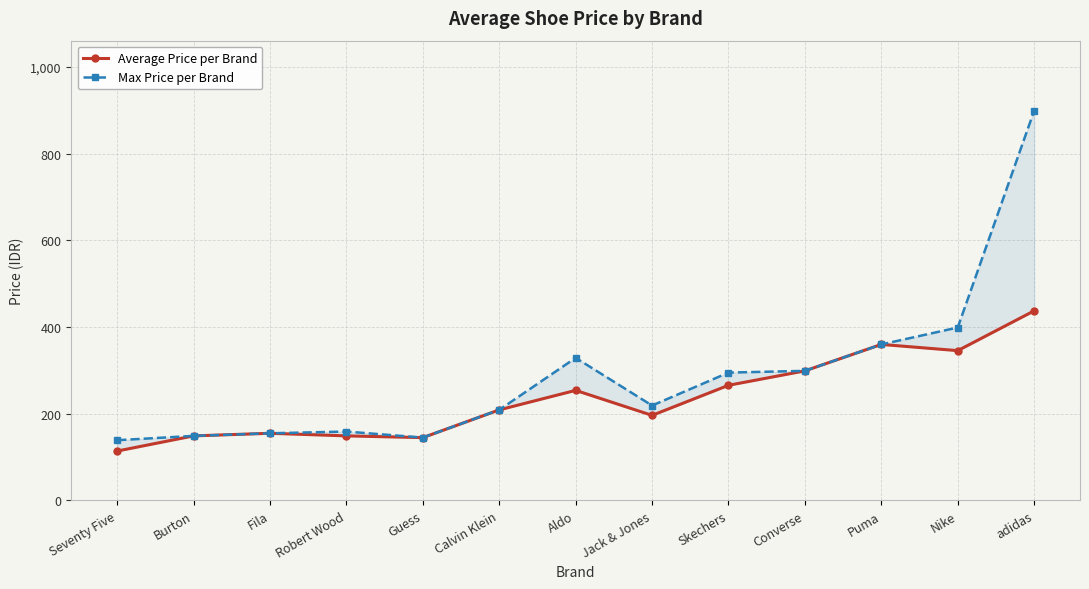

True or false: Average Price per Brand and Max Price per Brand cross at least once.

False